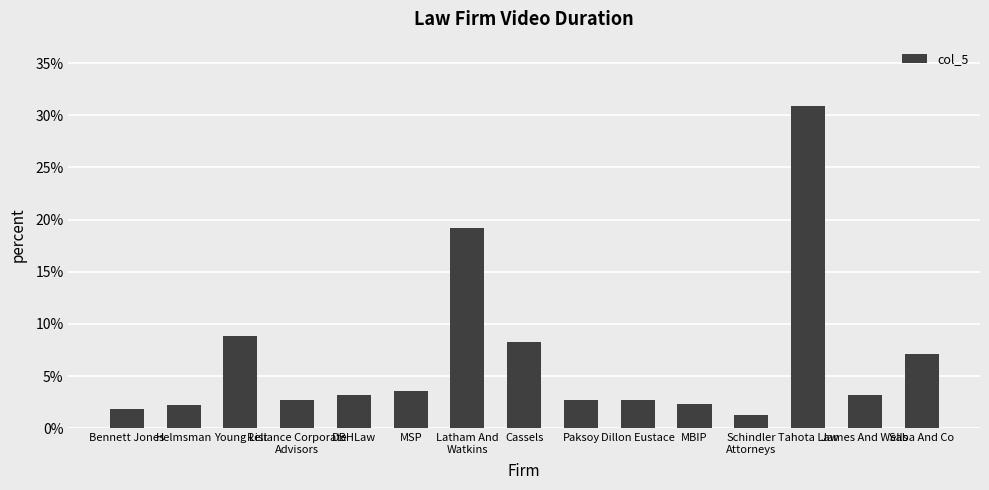

Does the chart contain any negative values?

No